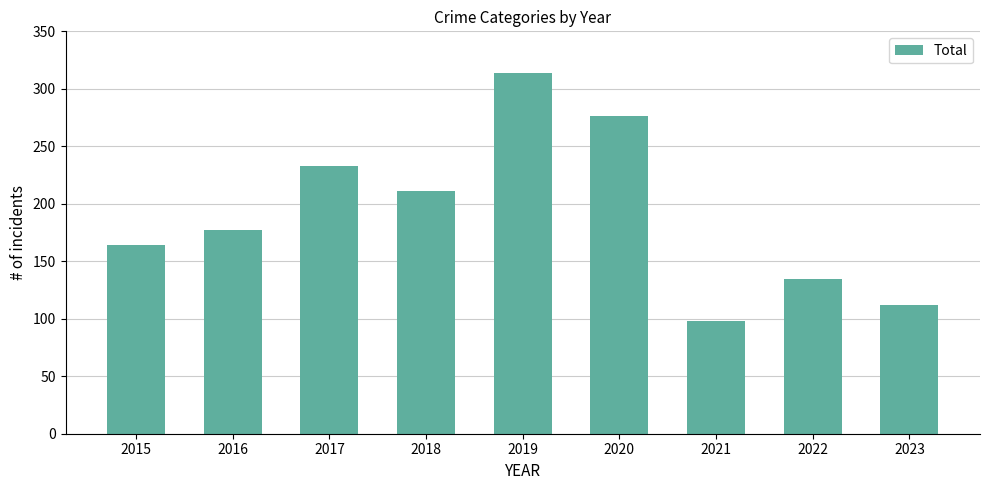

What is the minimum value shown in the chart?

98